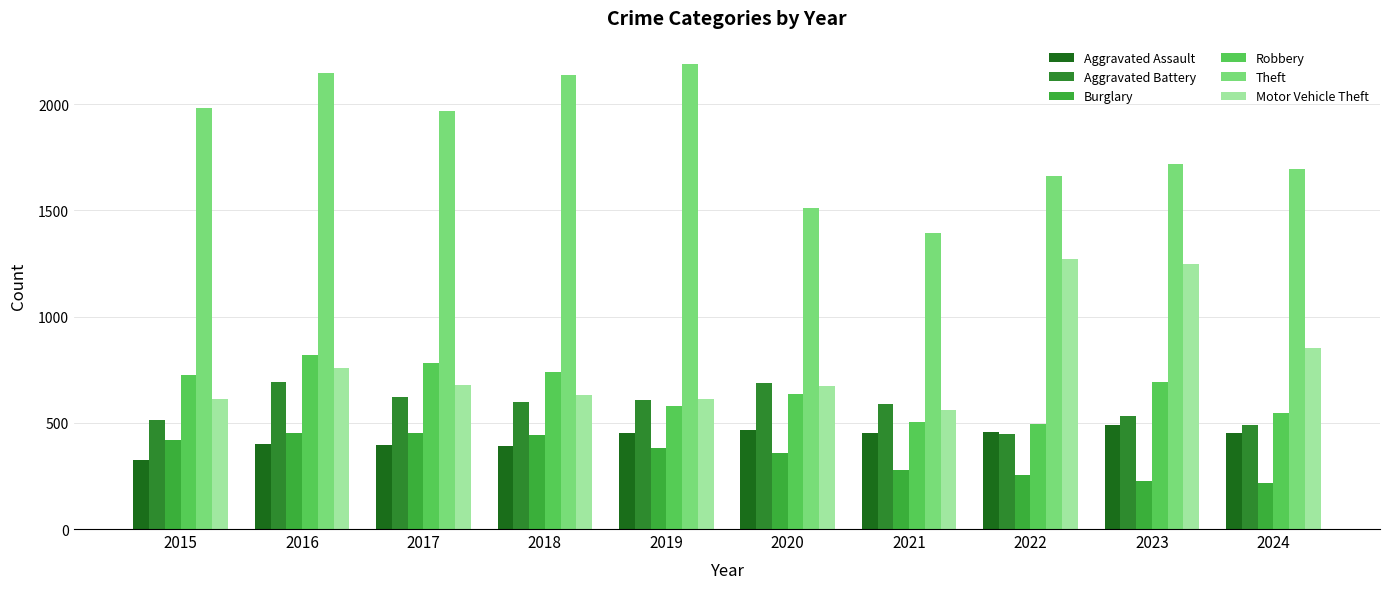

Which label corresponds to the largest value in the chart?

2019